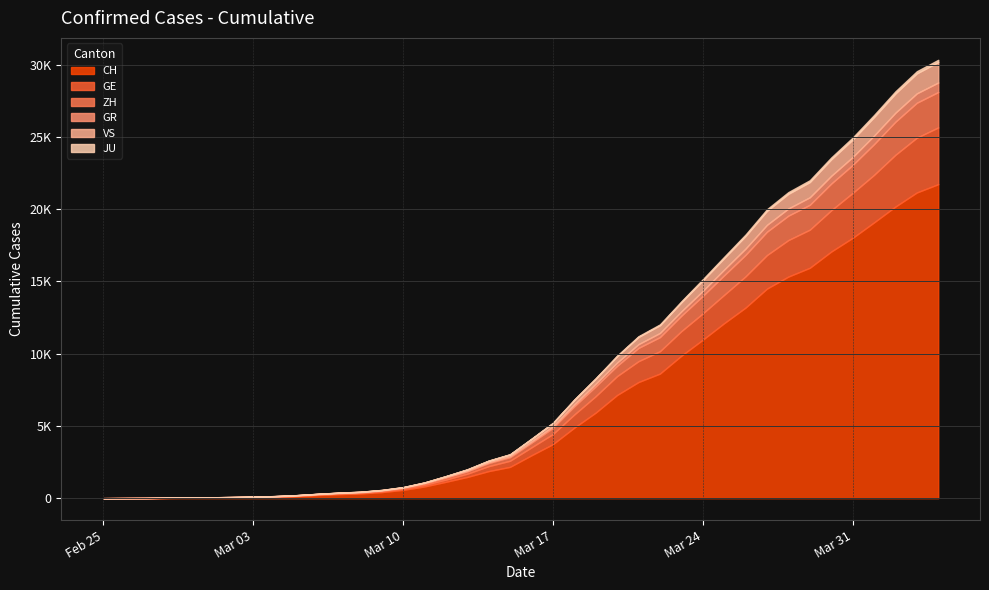

How many series are shown in this chart?

6